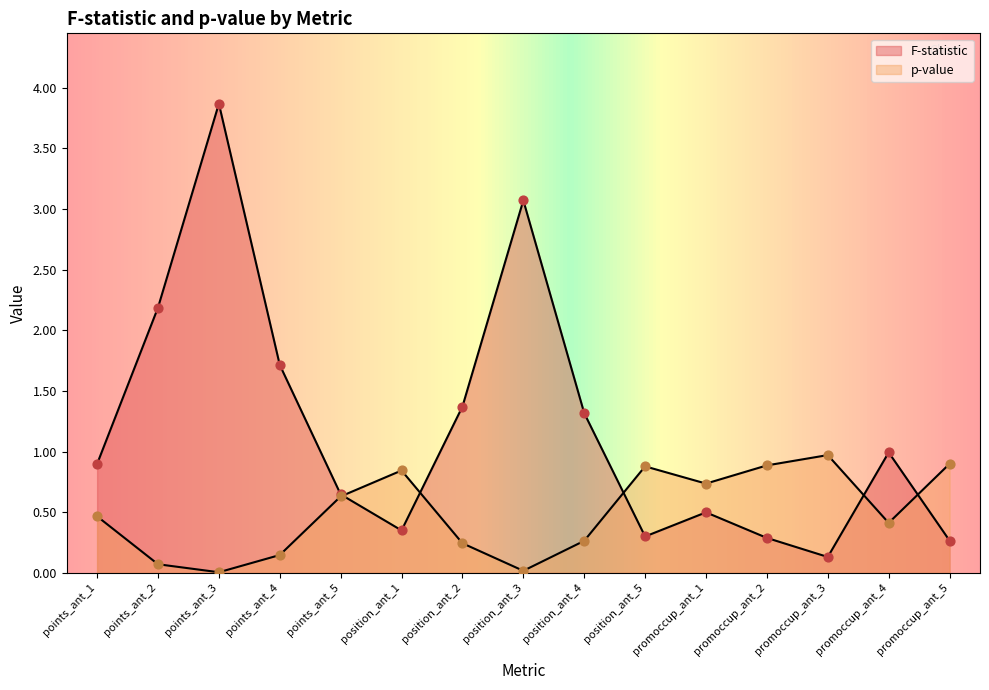

Which series contains the highest Y value?

F-statistic